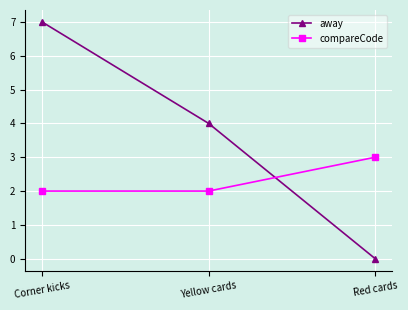

What is the greatest value displayed?

7